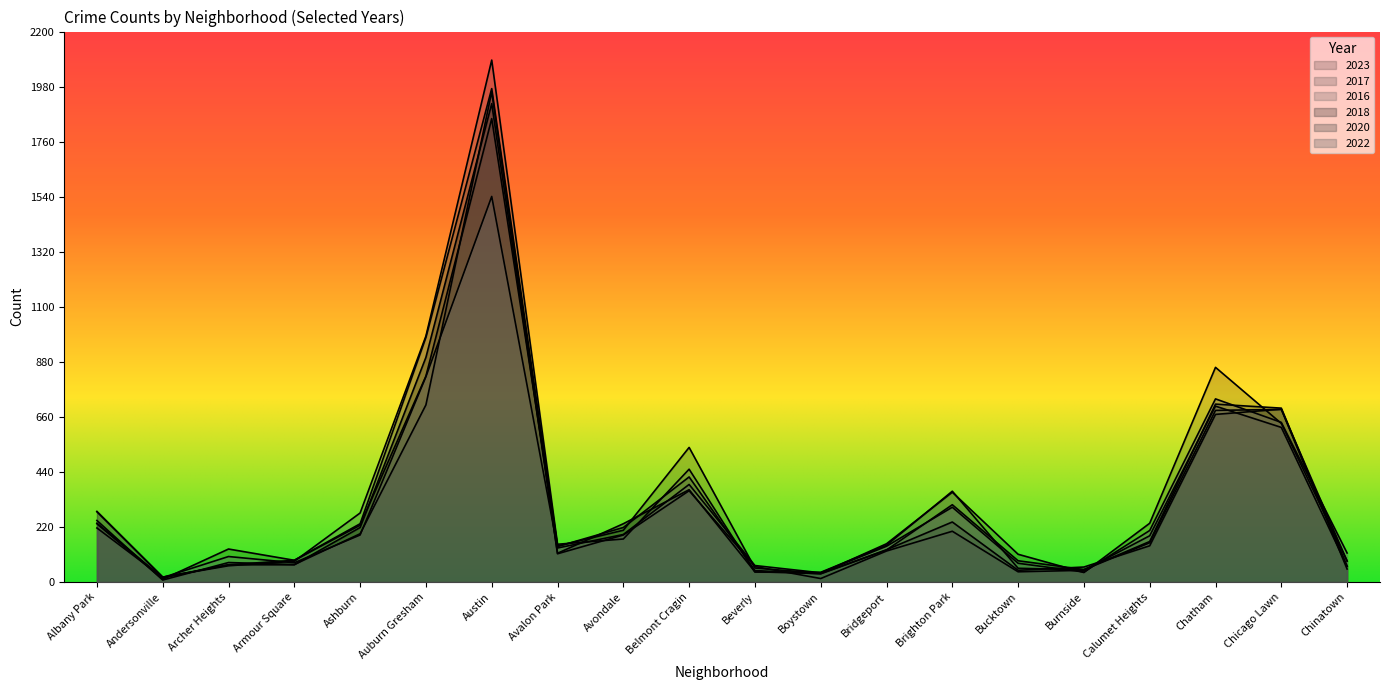

How many lines are shown in the chart?

6